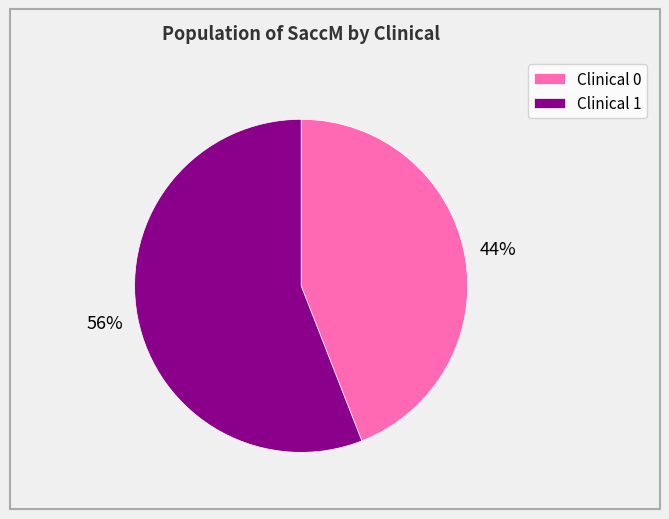

The Clinical 1 slice represents 45% of the pie. True or false?

False